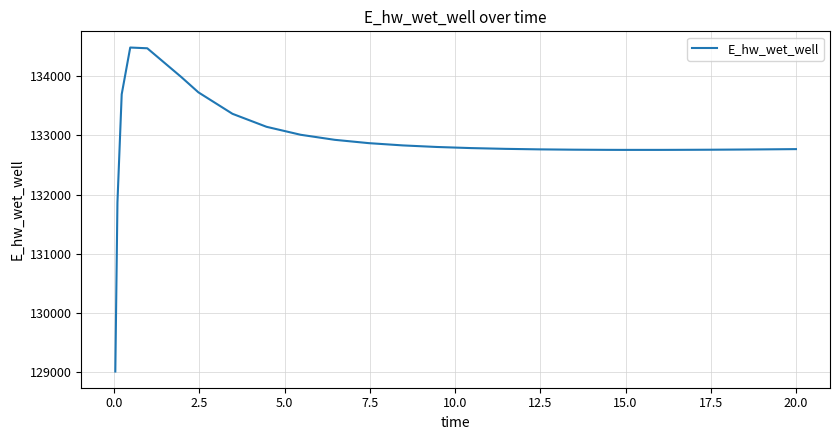

What is the maximum value shown in the chart?

134481.1